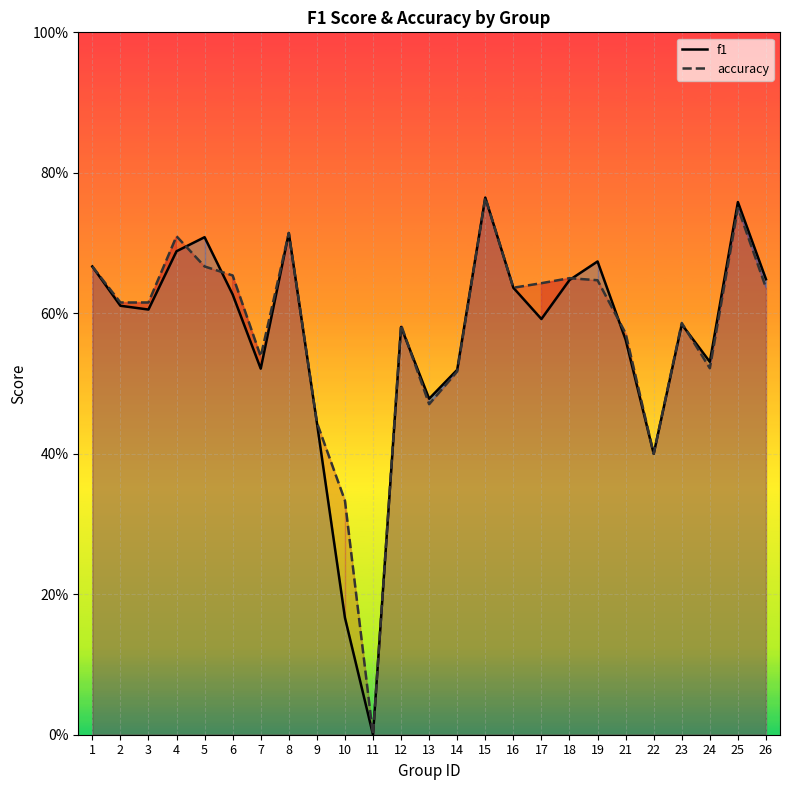

Where do f1 line and accuracy line first cross each other?

4 and 5